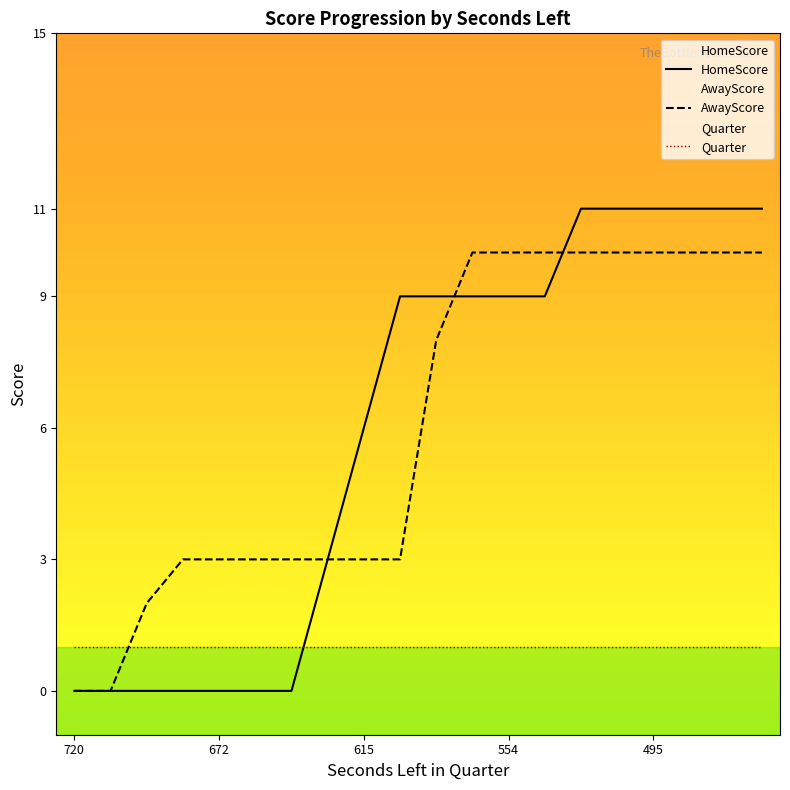

Is the value of AwayScore at 474 greater than the value of HomeScore at 720?

Yes